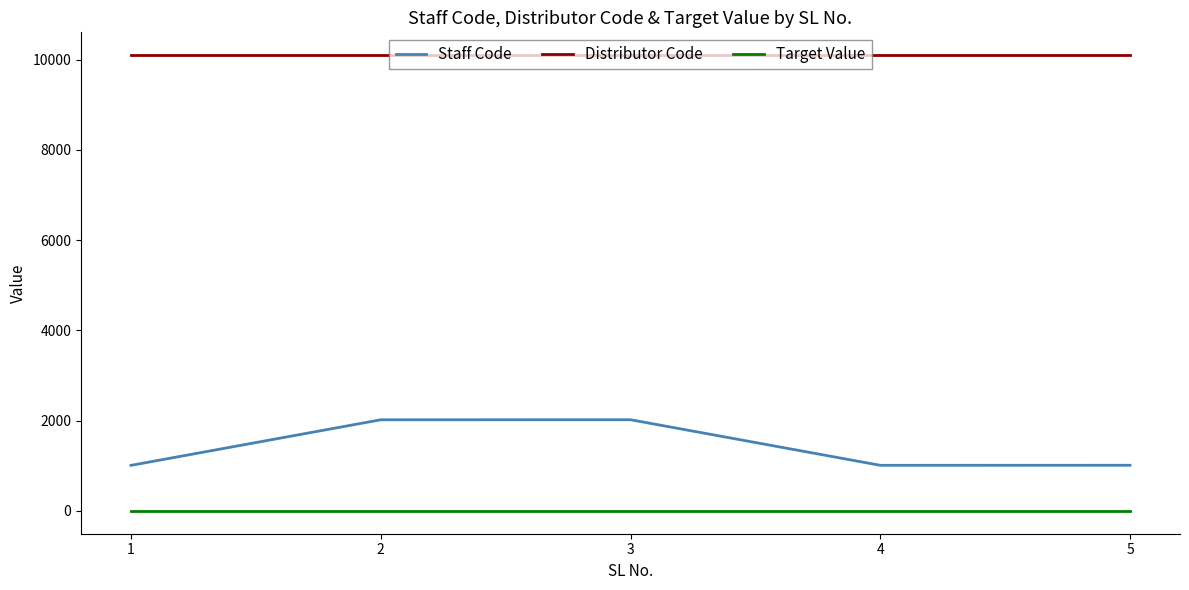

Rank the series by their maximum value, from lowest to highest.

Target Value, Staff Code, Distributor Code